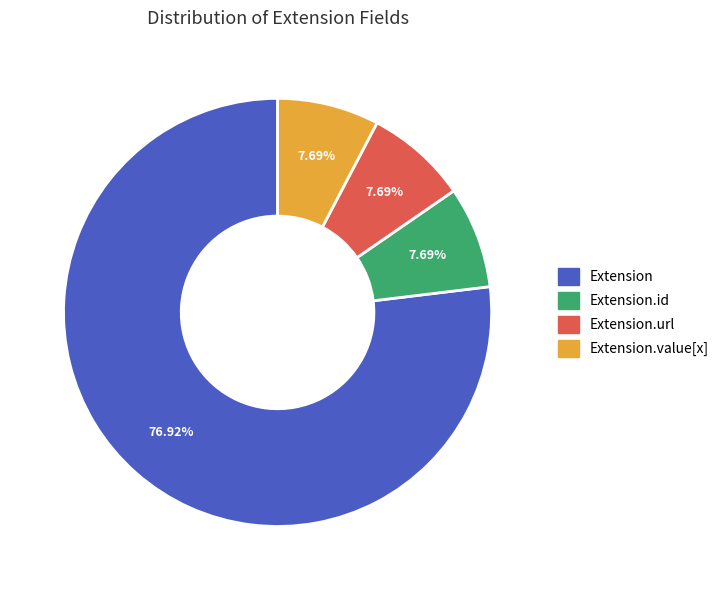

Is there a majority slice in this chart?

Yes